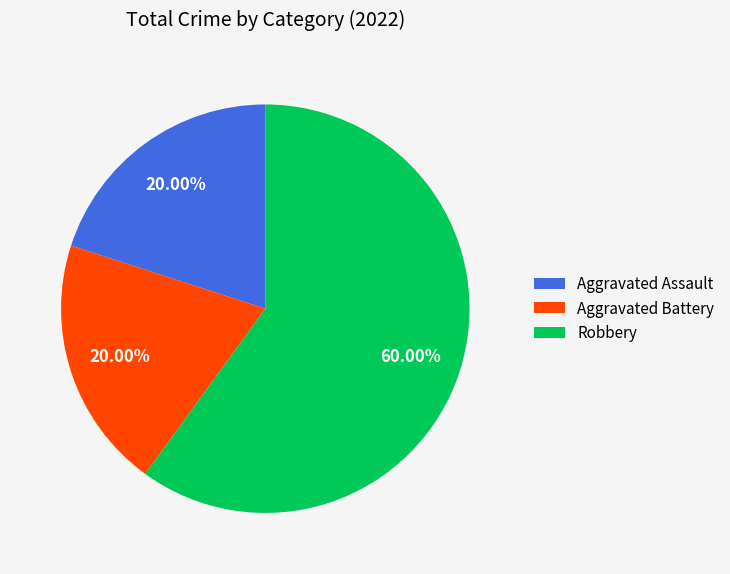

What is the ratio of the value at Robbery to the value at Aggravated Assault?

3.0